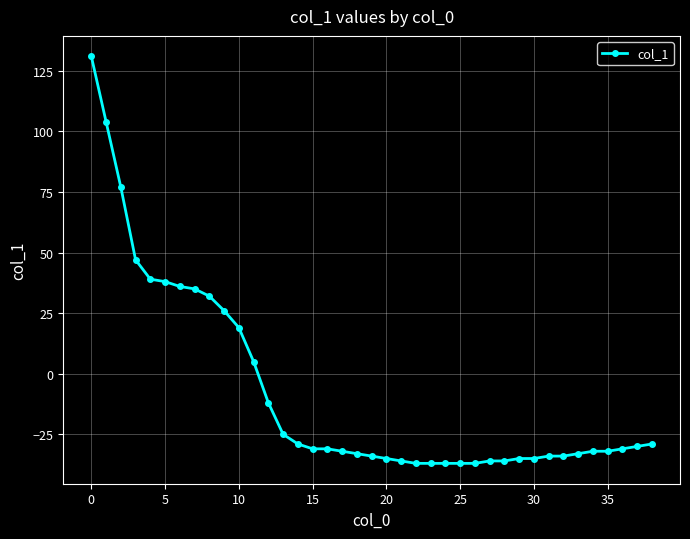

Does the chart have visible grid lines?

Yes